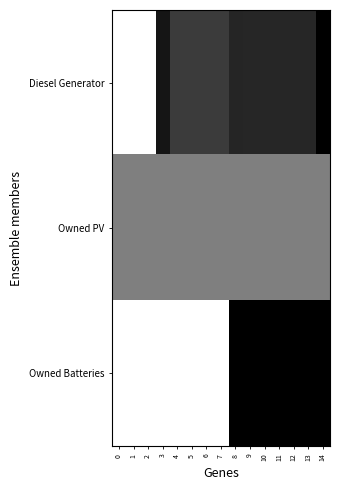

Which series has the largest total across all categories?

Diesel Generator